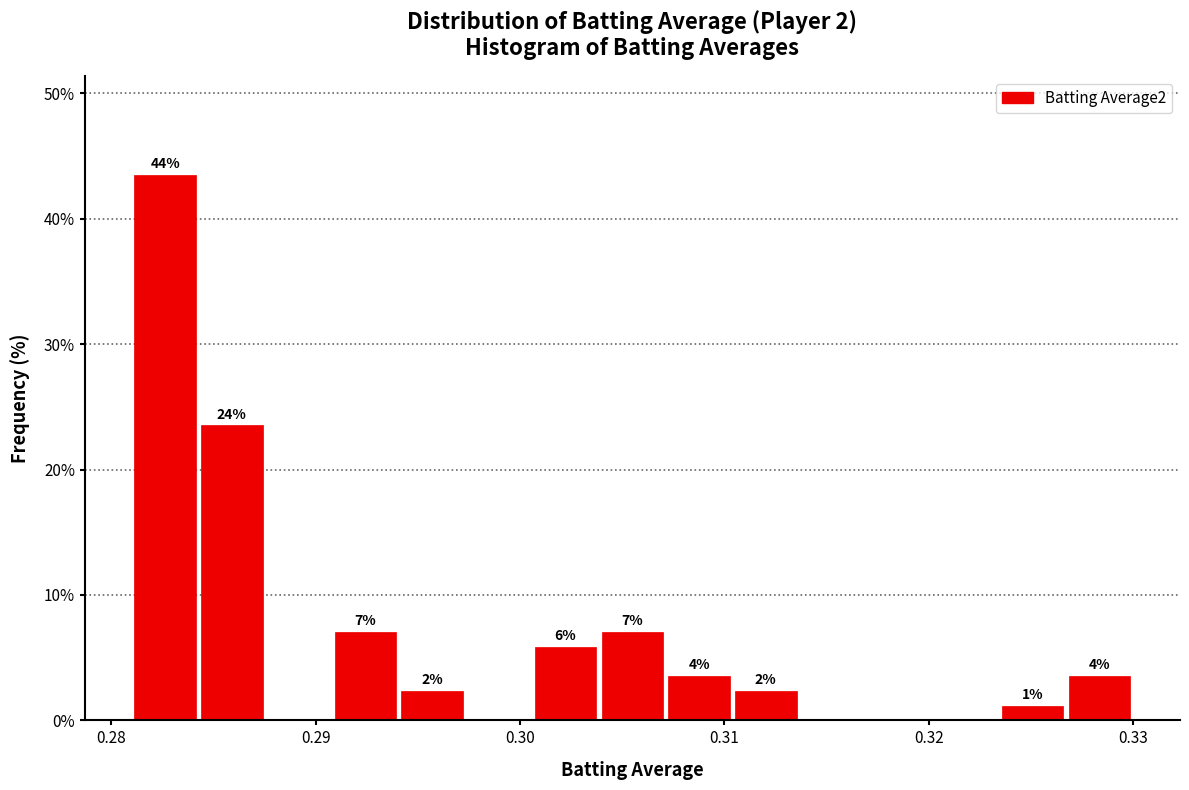

Around what value on the x-axis is the tallest bar? Give the approximate position of its centre, as read against the axis.

0.283